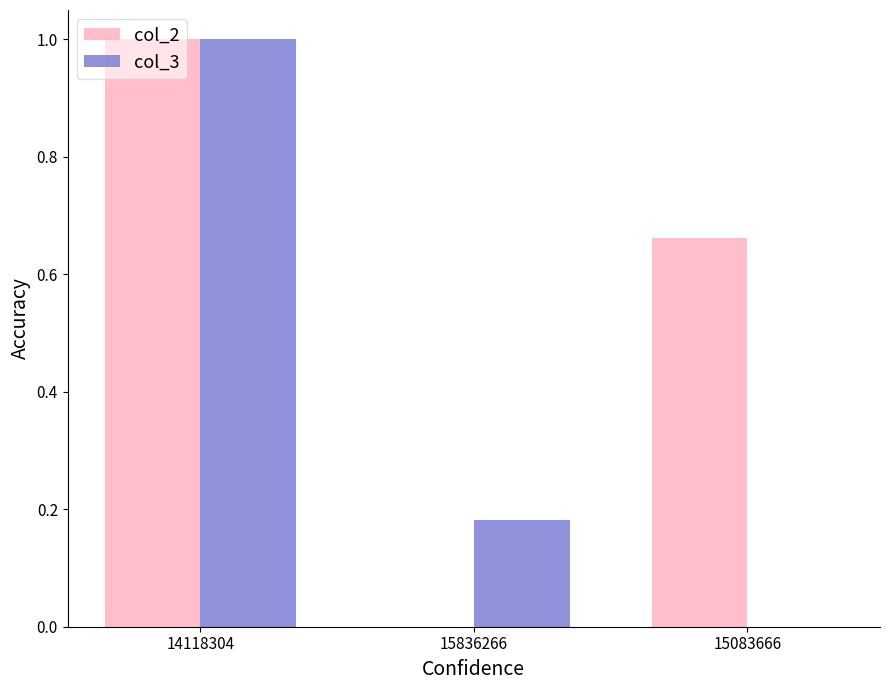

True or false: col_2 has a value of 0.0 at 15836266.

True